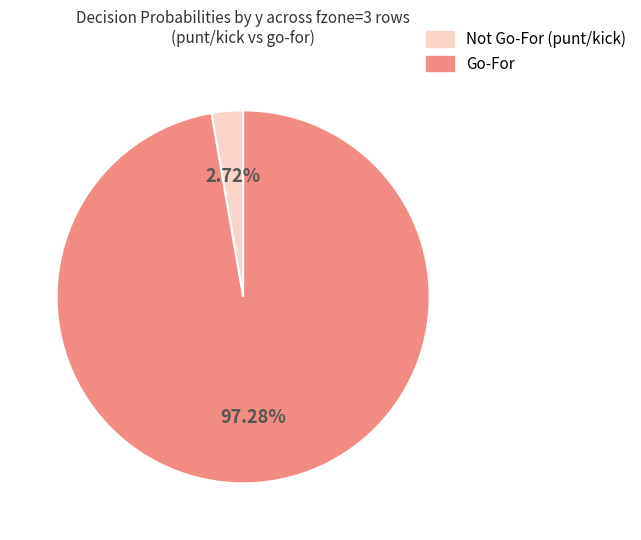

Is there any slice that represents more than half of the pie?

Yes